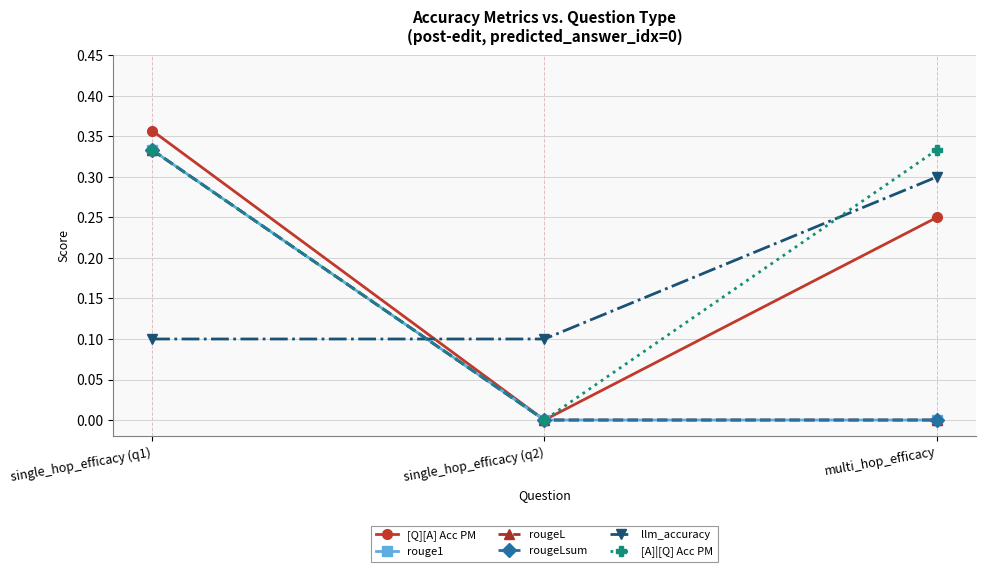

Reading left to right, extract all data points from this chart.

[Q][A] Acc PM: single_hop_efficacy (q1)=0.4	single_hop_efficacy (q2)=0.0	multi_hop_efficacy=0.2
rouge1: single_hop_efficacy (q1)=0.3	single_hop_efficacy (q2)=0.0	multi_hop_efficacy=0.0
rougeL: single_hop_efficacy (q1)=0.3	single_hop_efficacy (q2)=0.0	multi_hop_efficacy=0.0
rougeLsum: single_hop_efficacy (q1)=0.3	single_hop_efficacy (q2)=0.0	multi_hop_efficacy=0.0
llm_accuracy: single_hop_efficacy (q1)=0.1	single_hop_efficacy (q2)=0.1	multi_hop_efficacy=0.3
[A]|[Q] Acc PM: single_hop_efficacy (q1)=0.3	single_hop_efficacy (q2)=0.0	multi_hop_efficacy=0.3